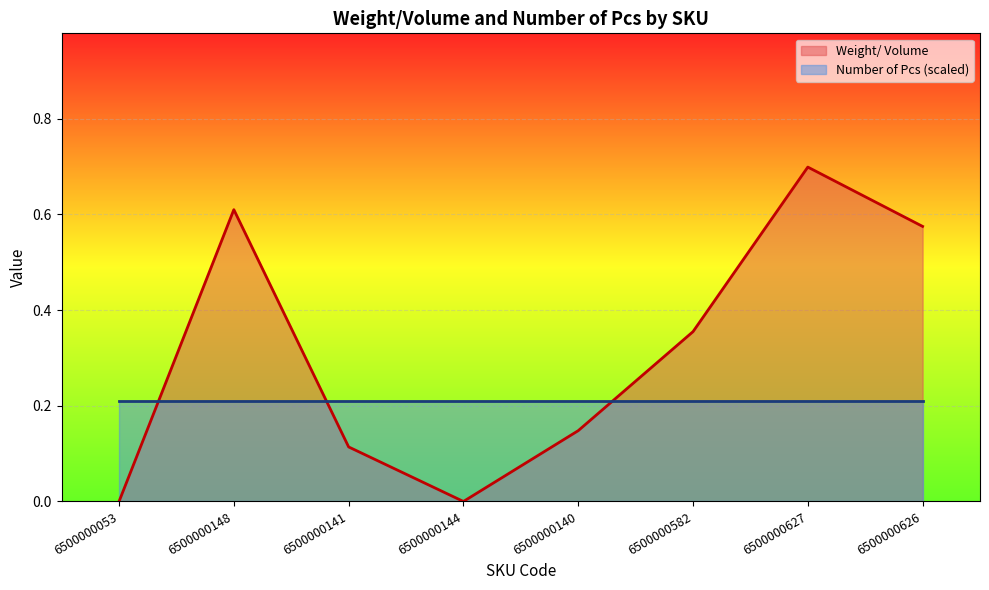

The chart shows a value of 0.4 at 6500000582. True or false?

True